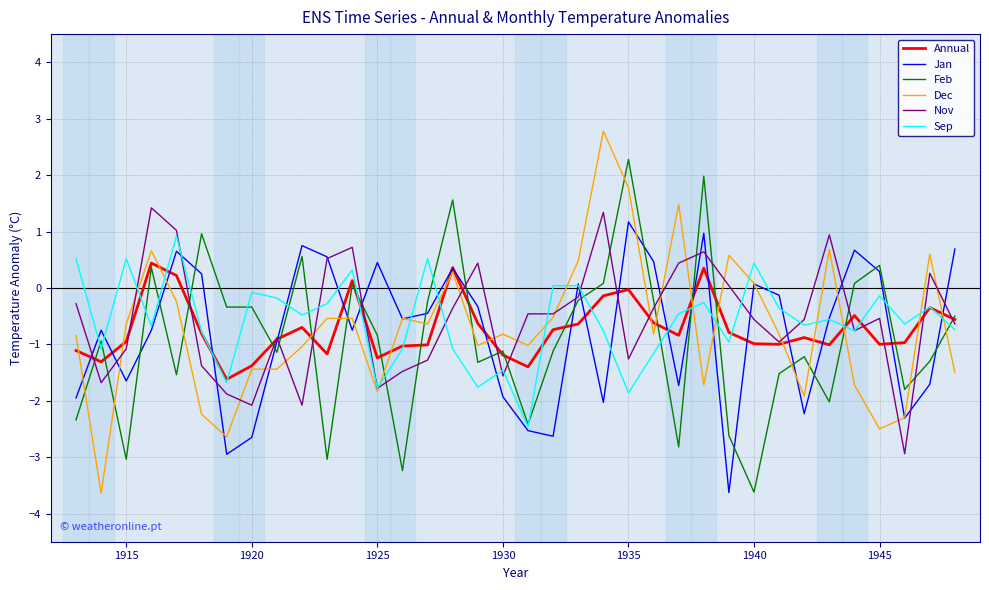

What is the highest value of the Feb series?

2.3